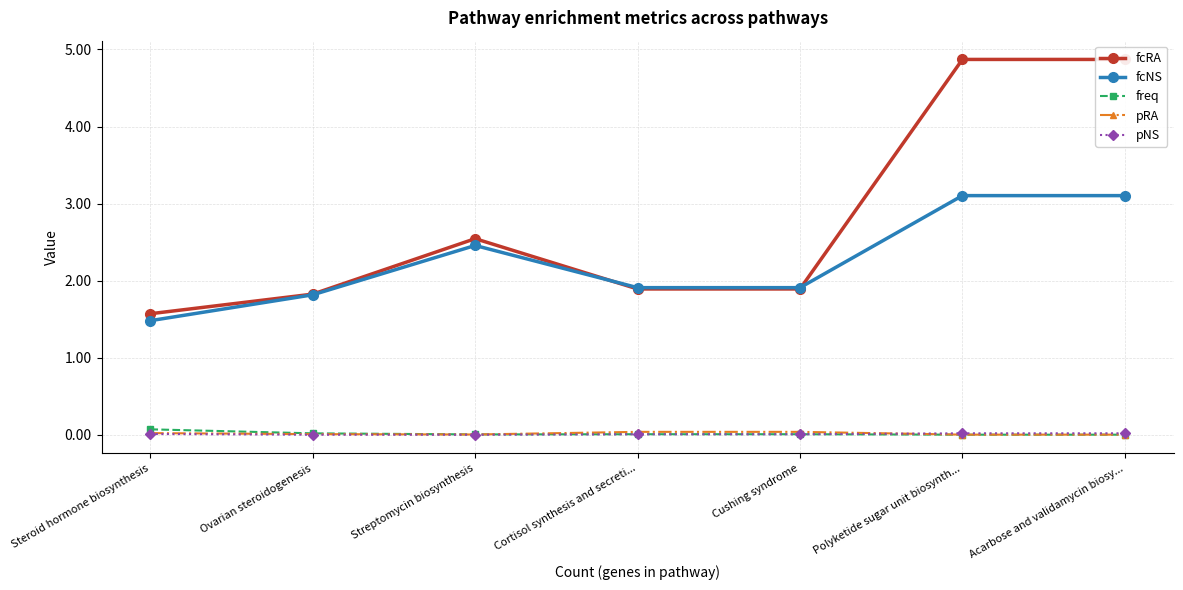

What position from the right is Acarbose and validamycin biosy...?

1